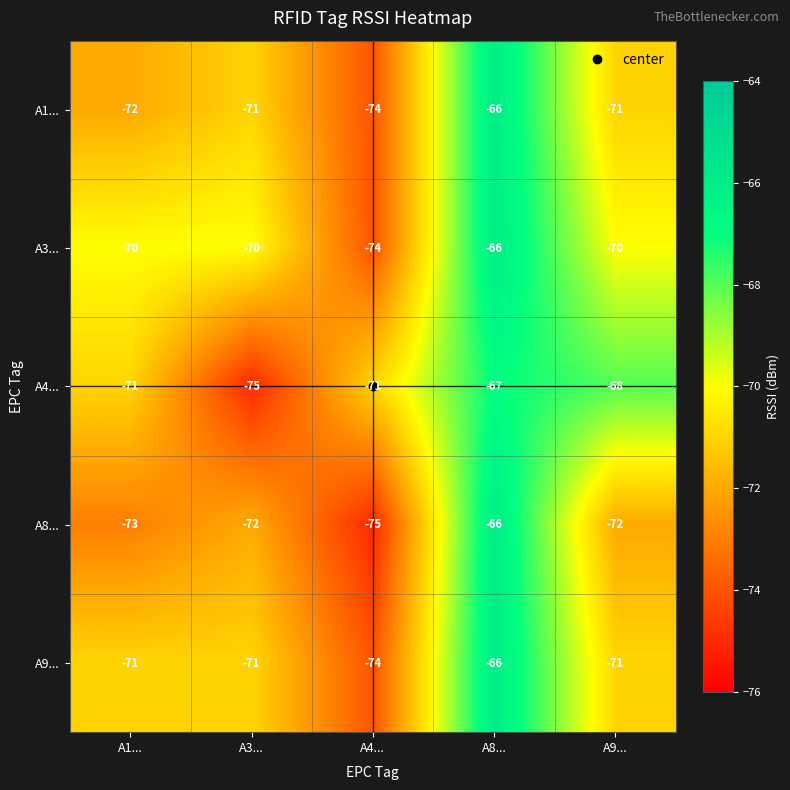

Which series has the largest total across all categories?

A3...